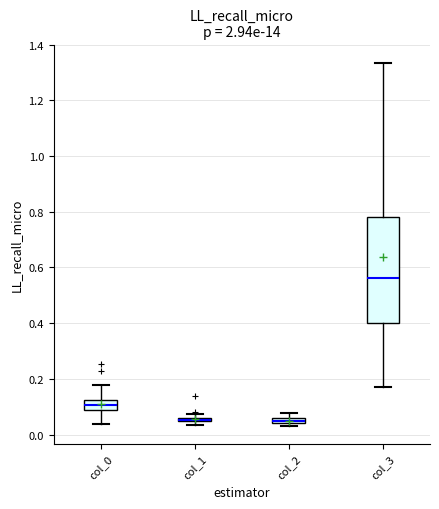

Where is the upper edge of the box for col_2 on the y-axis? The values are not printed on the chart, so give them approximately, as read against the axis.

0.06